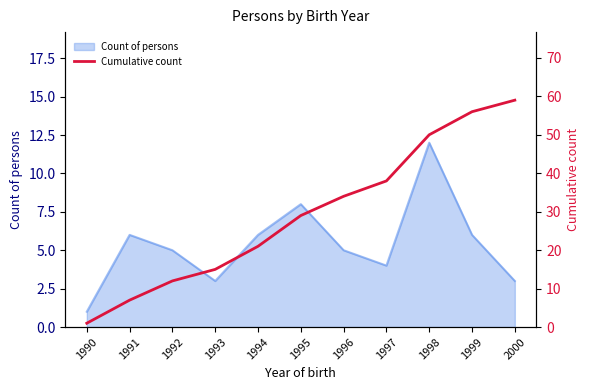

What is the sum of the values at 1993 and 2000?

74